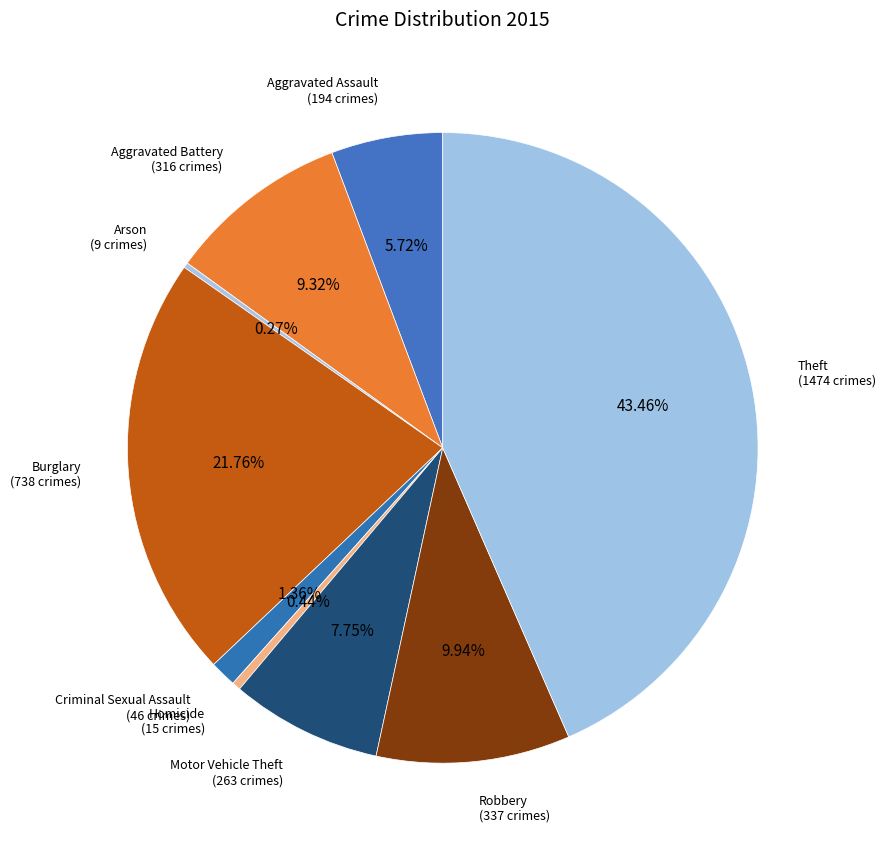

Which category has the biggest portion of the pie?

Theft